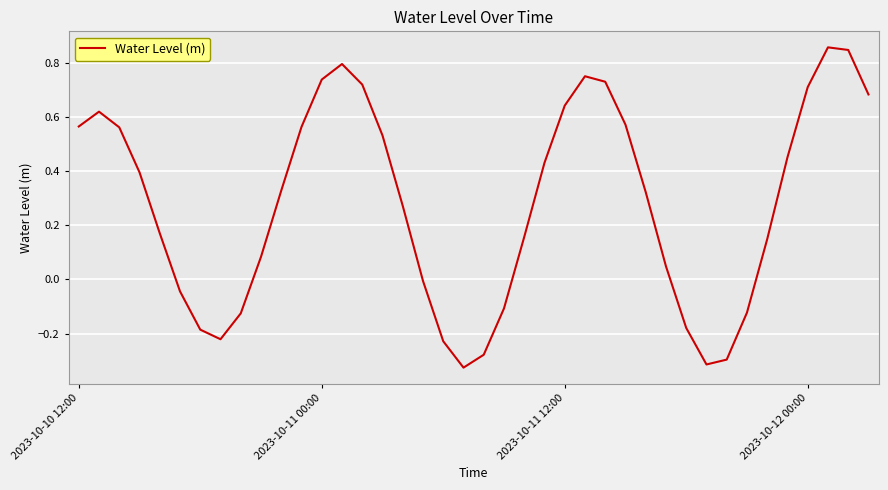

What is the difference between the maximum and minimum values?

1.2